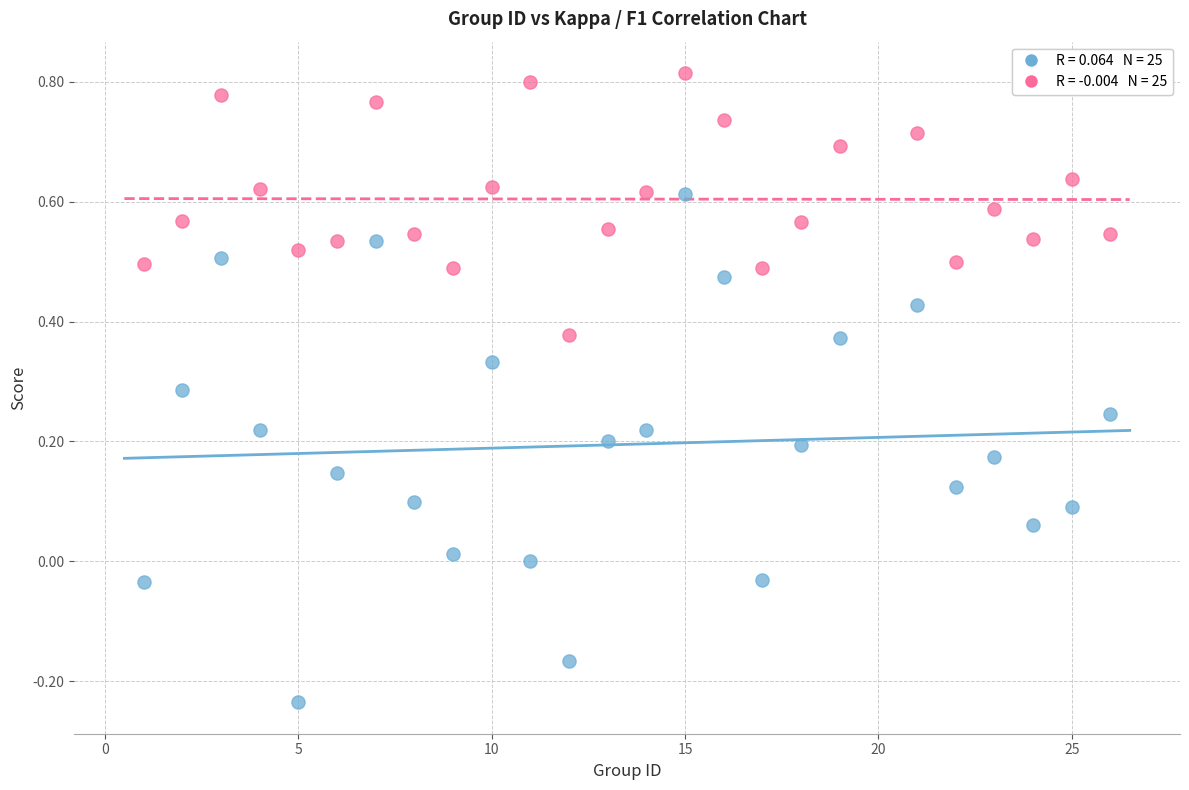

Across all data points, what is the range of Y values (max minus min)?

1.1